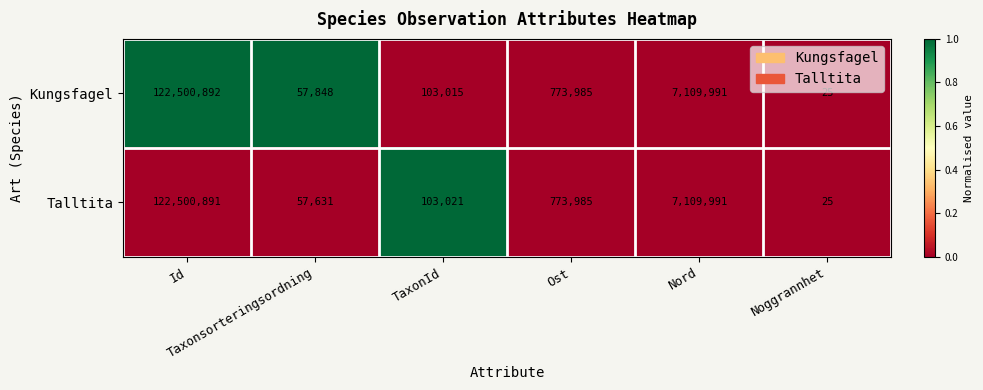

How many series are shown in this chart?

2